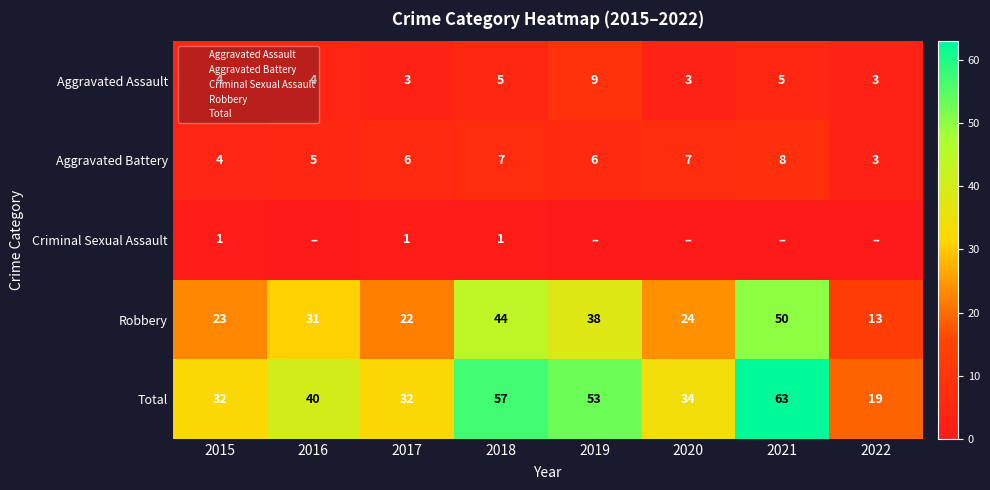

Which series changed the most between 2020 and 2022?

Total